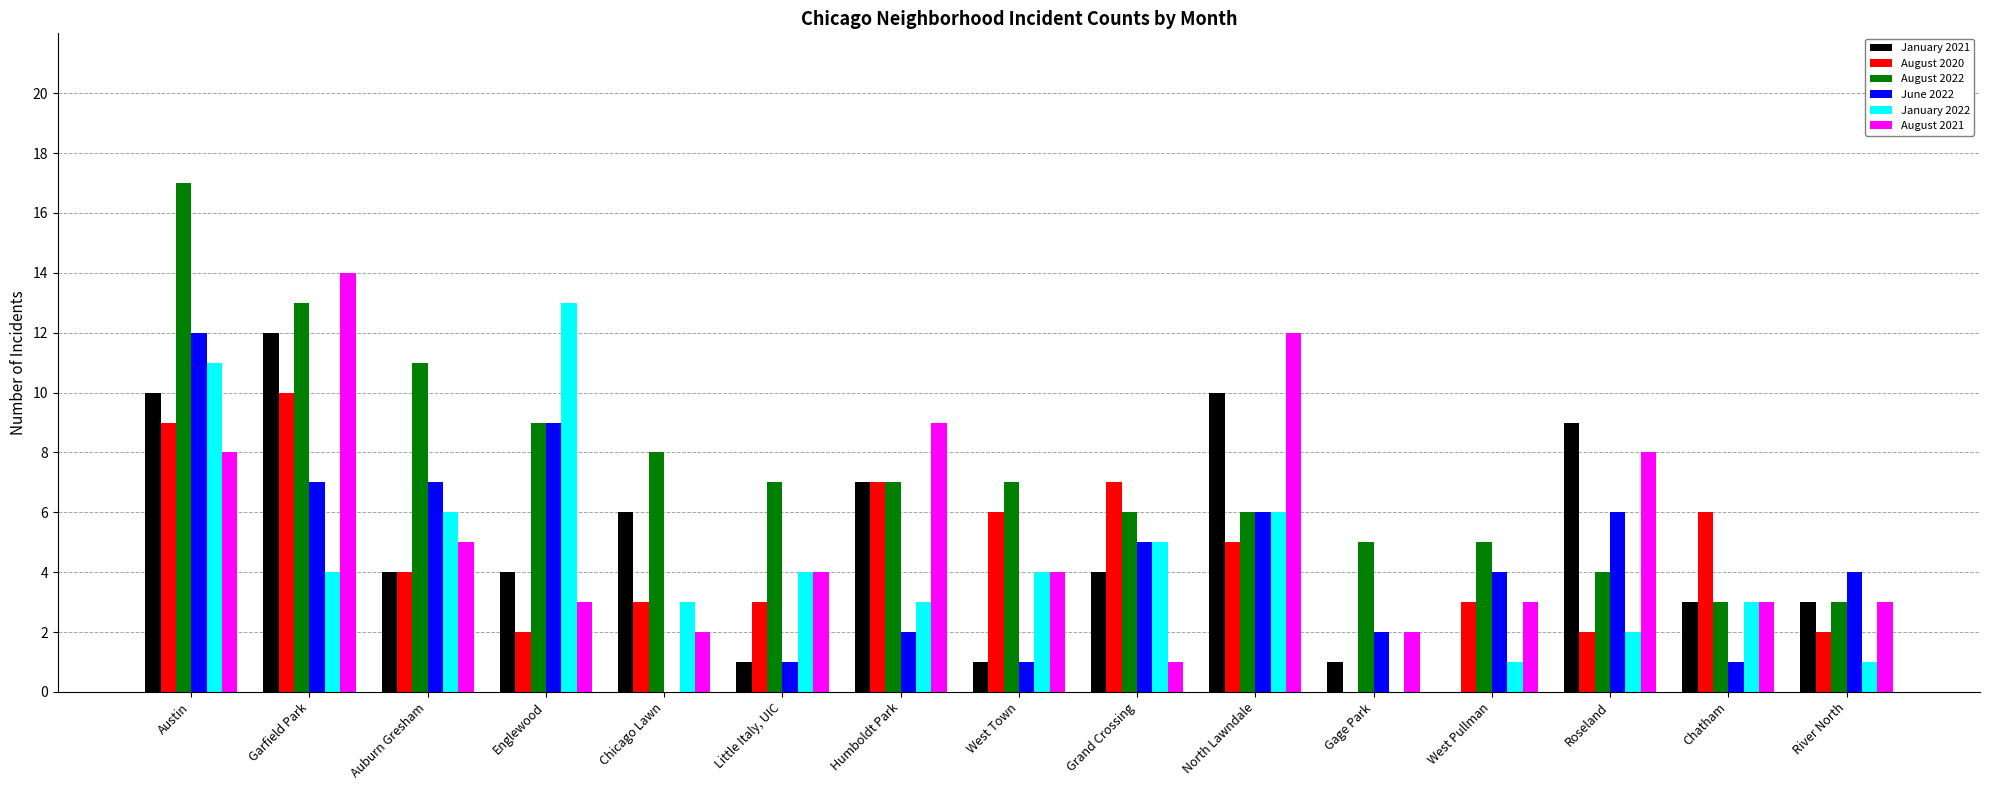

How many distinct data groups are displayed?

6